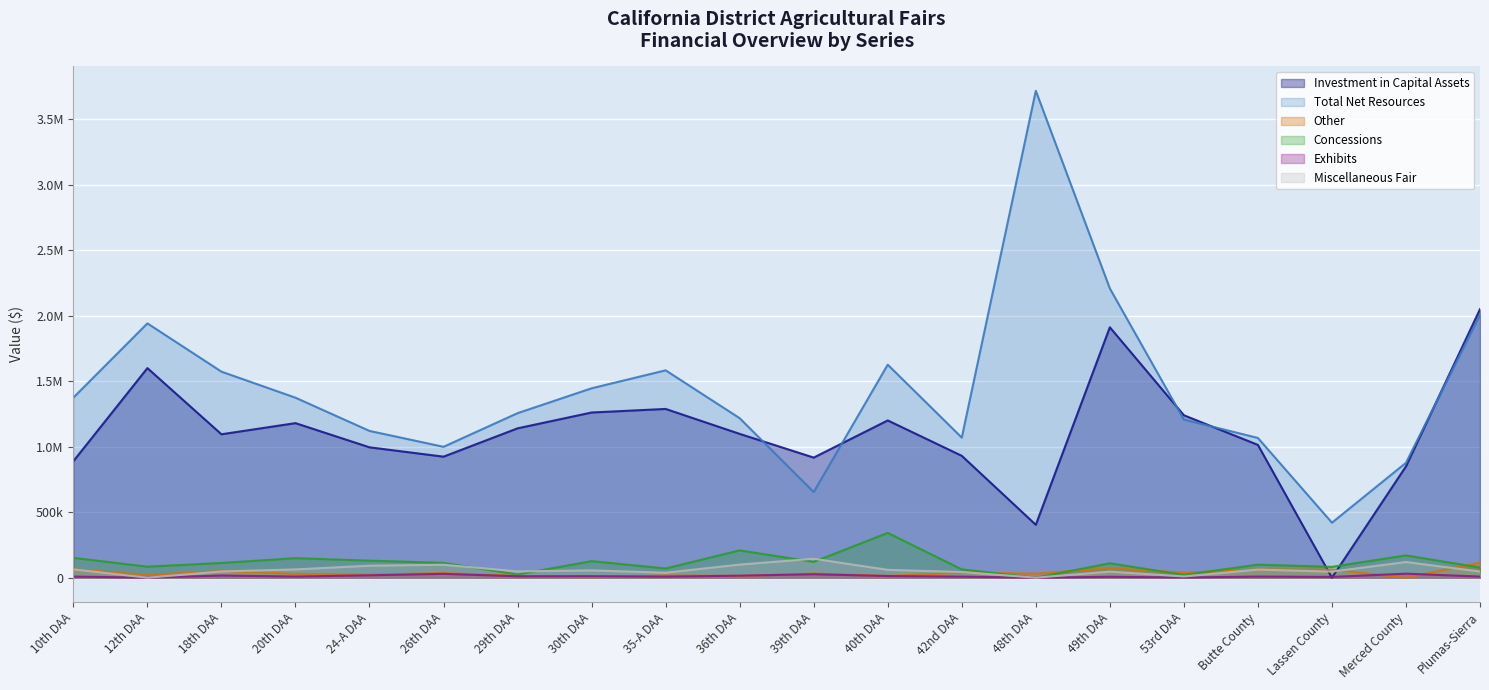

What is the maximum value shown in the chart?

3715695.0